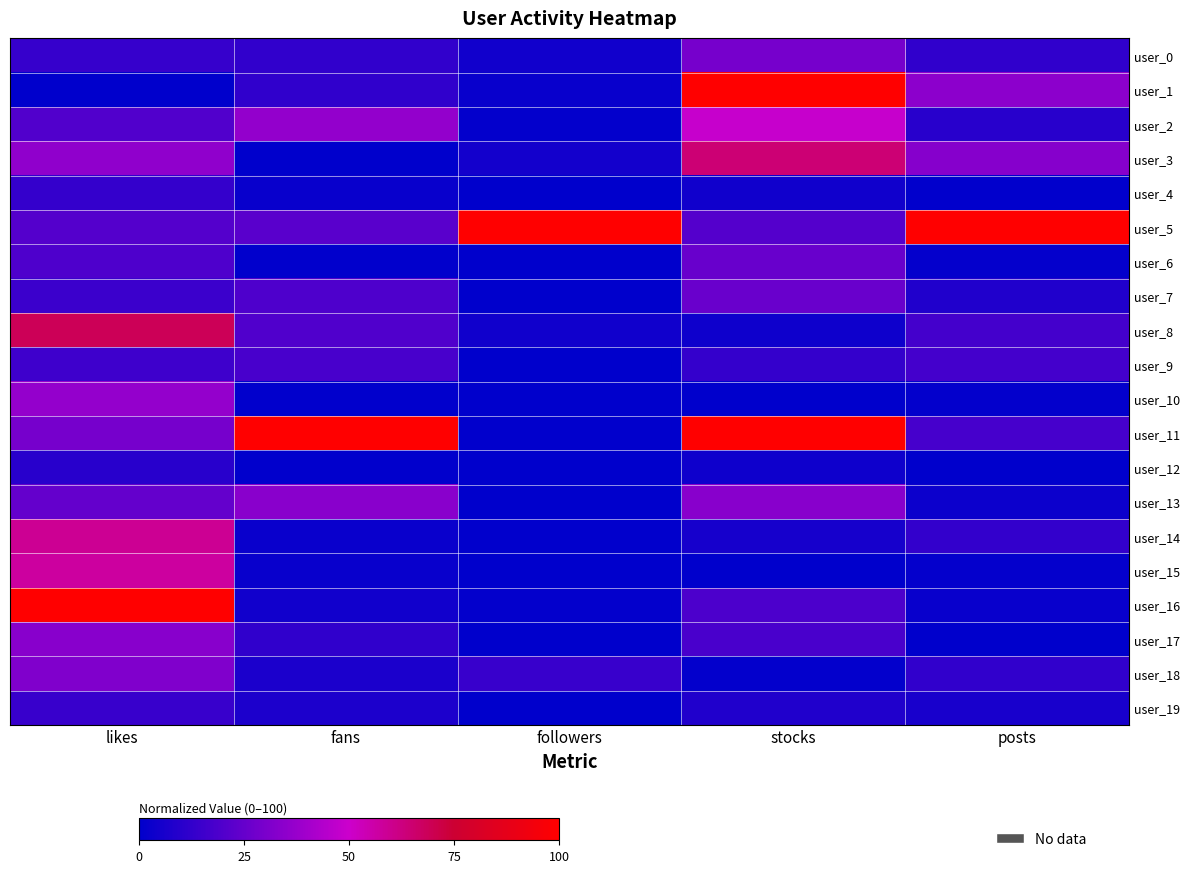

What is the total value across all series at posts?

290.4